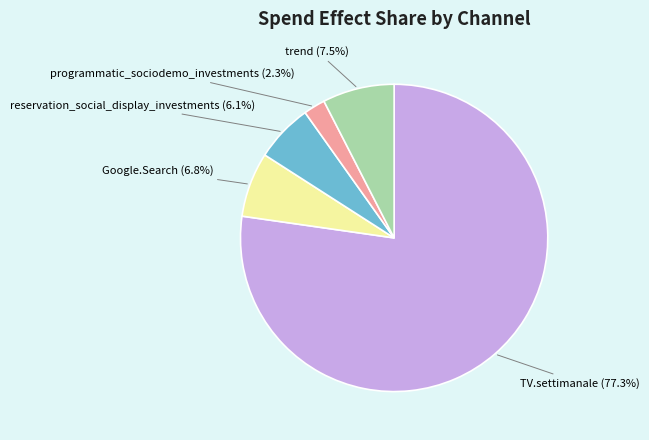

Which category accounts for the majority?

TV.settimanale